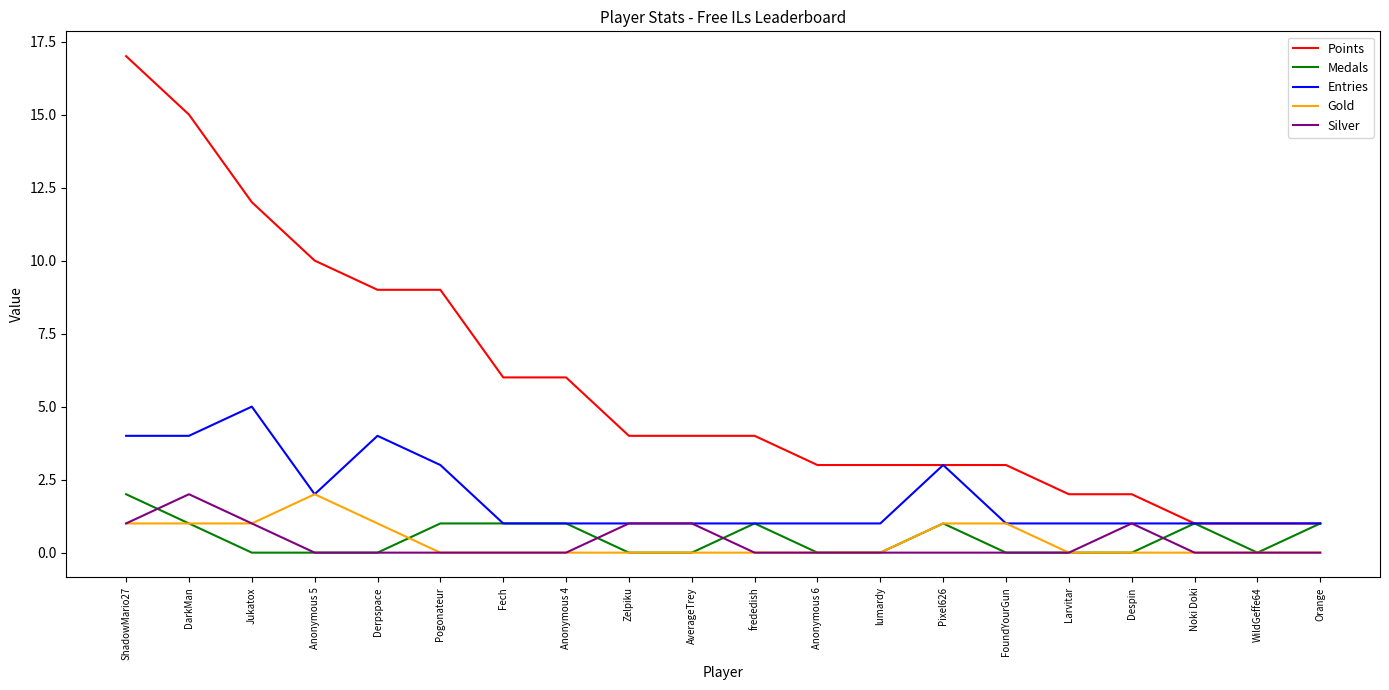

At which category is the sum across all series the highest?

ShadowMario27